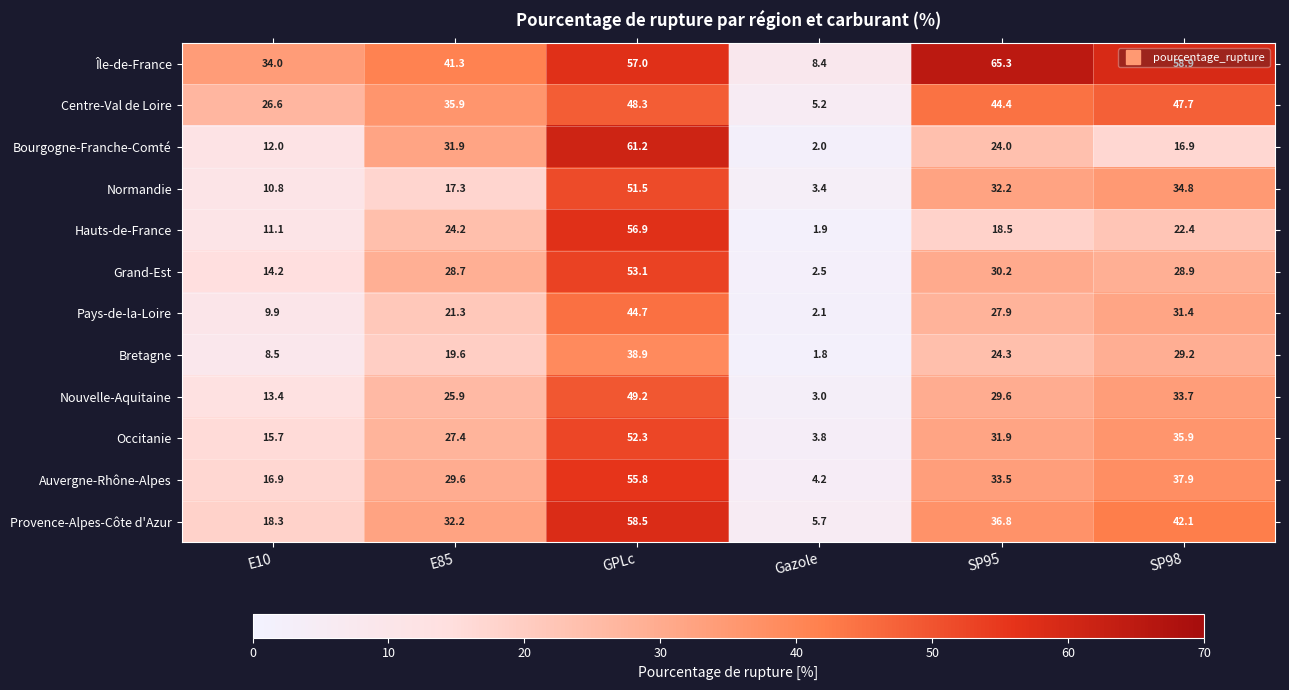

Which series has the largest range (max minus min)?

Bourgogne-Franche-Comté